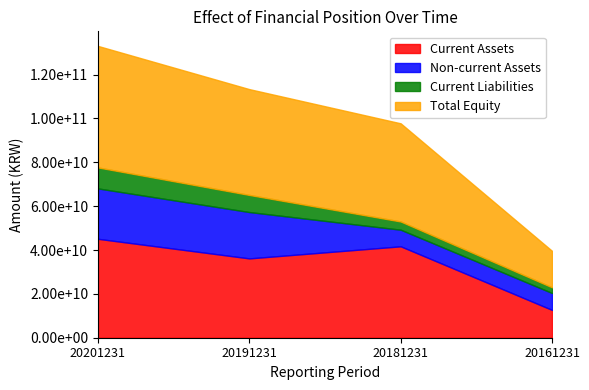

What is the average value of the Non-current Assets series?

14852037342